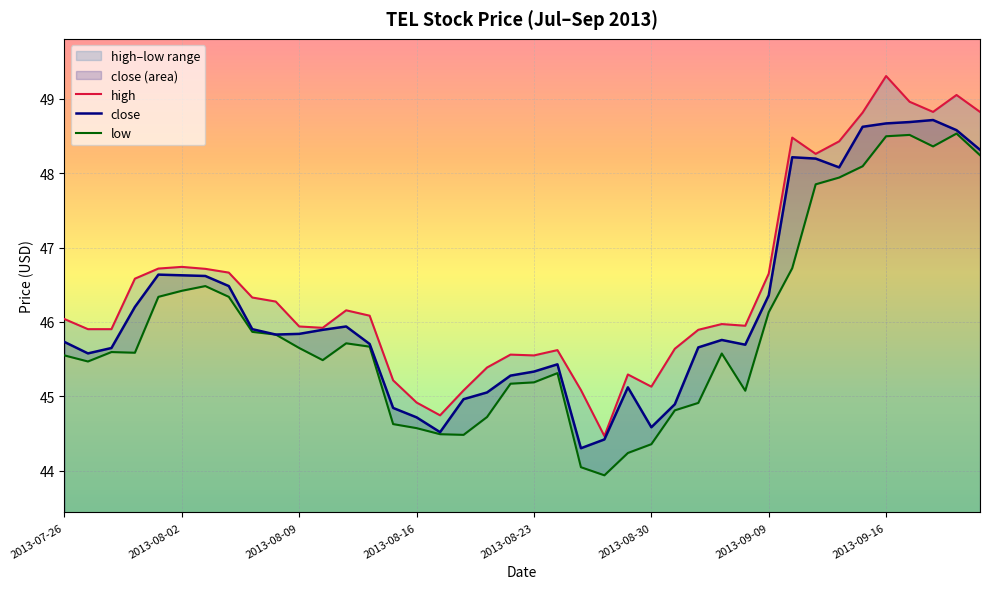

What is the maximum value for close?

48.7